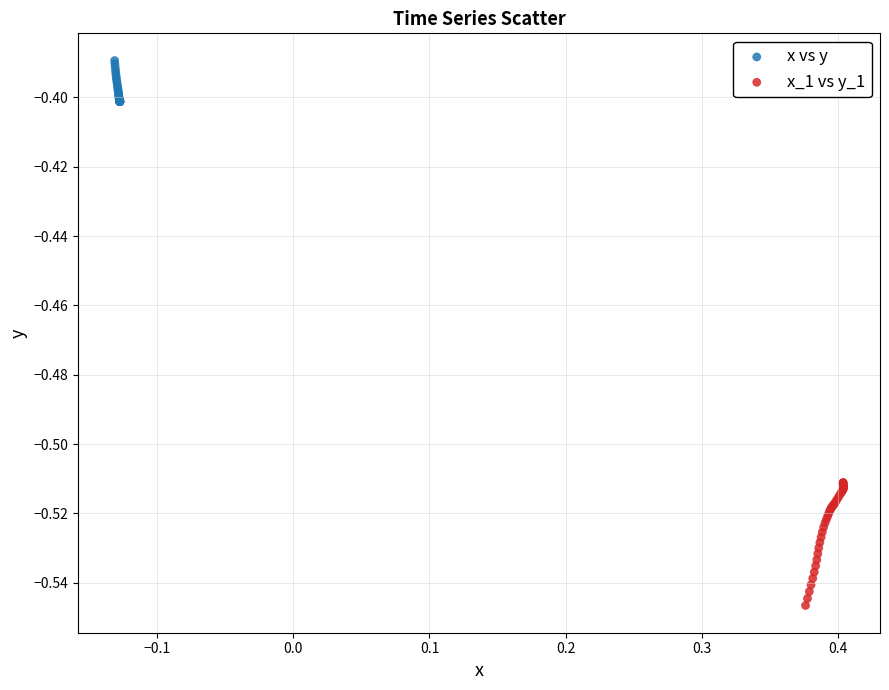

Which series reaches the minimum Y coordinate?

x_1 vs y_1